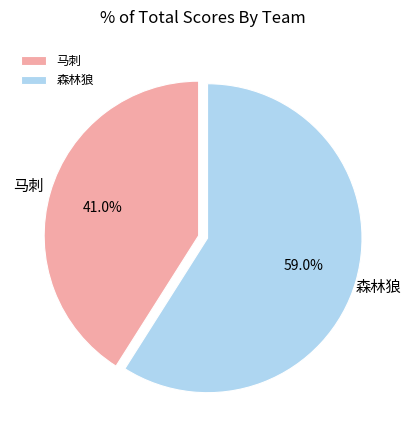

How many segments does this pie chart have?

2